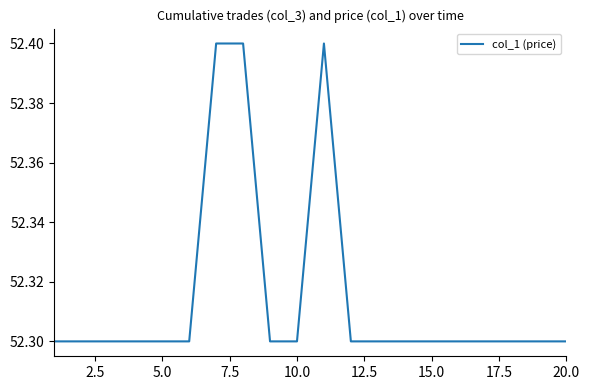

What is the minimum value shown in the chart?

52.3